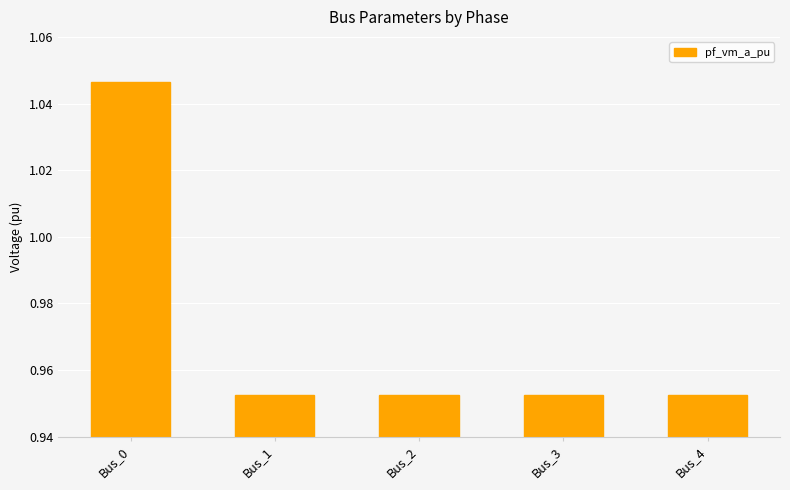

What is the change in value from Bus_0 to Bus_2?

-0.1